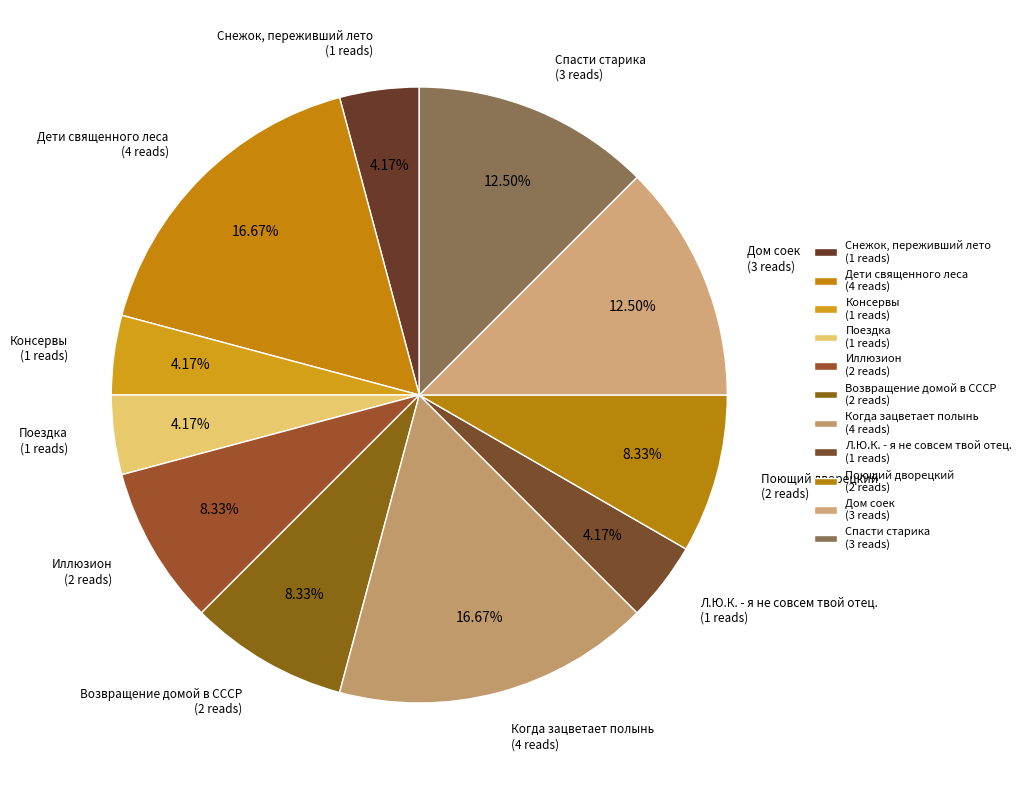

Does Поездка represent more than half of the total?

No